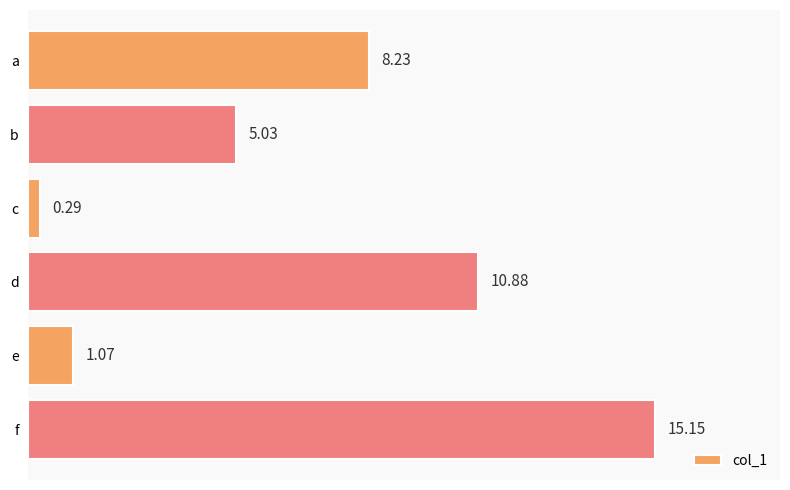

At which category does the chart reach its peak across all series?

f